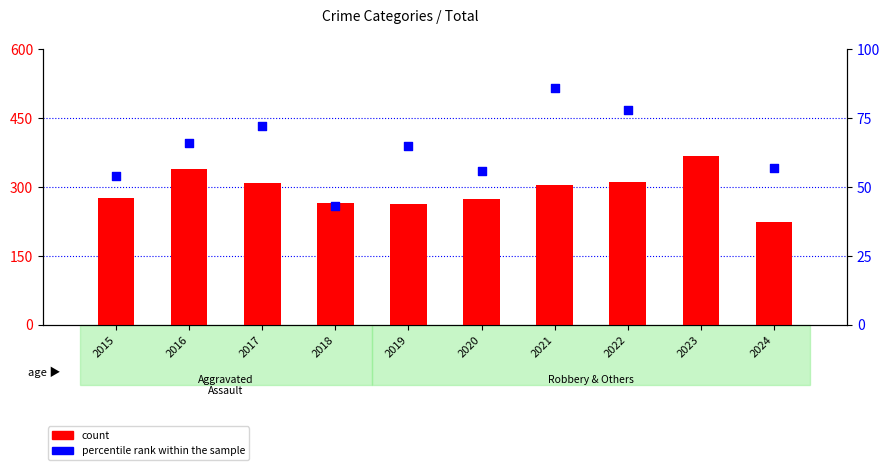

At which category is the sum across all series the highest?

2023